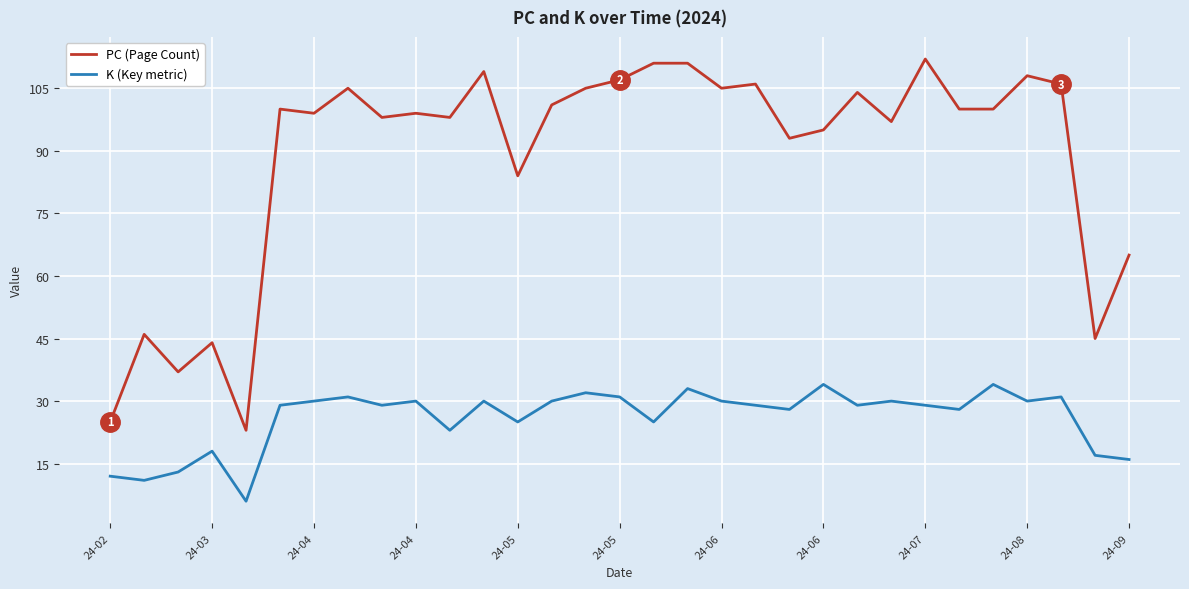

Which series has the largest total across all categories?

PC (Page Count)